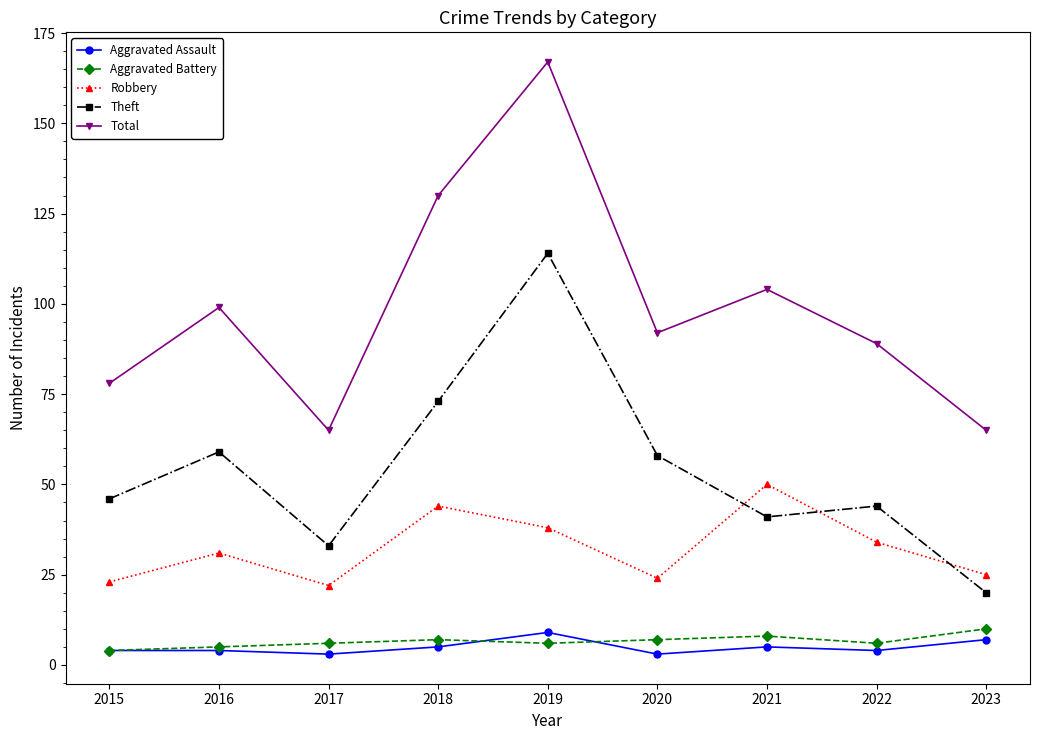

How many data points in Theft are less than 46?

4